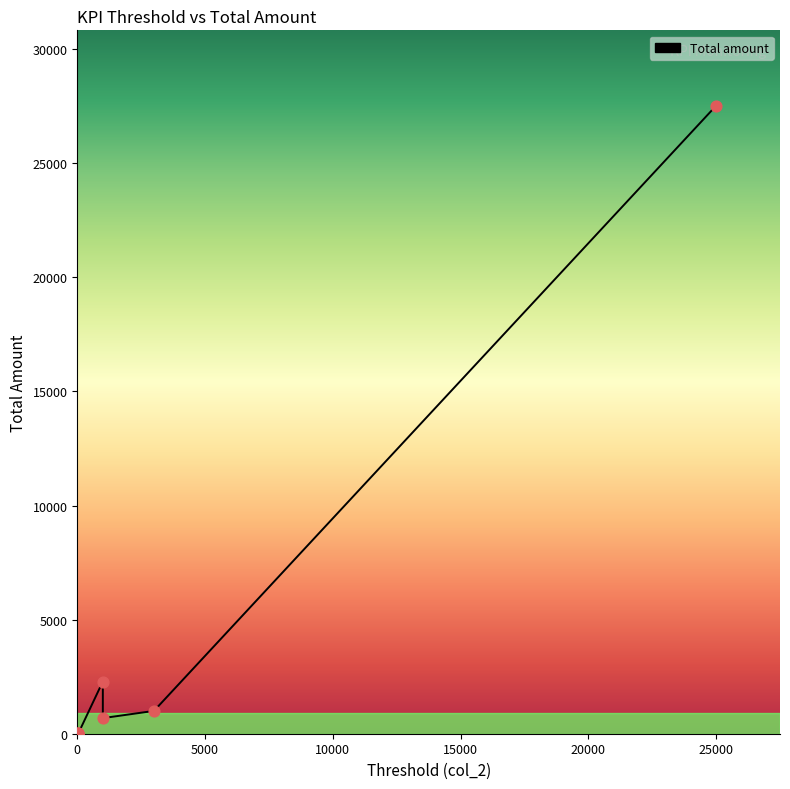

Which has a higher value, 40 or 8?

40